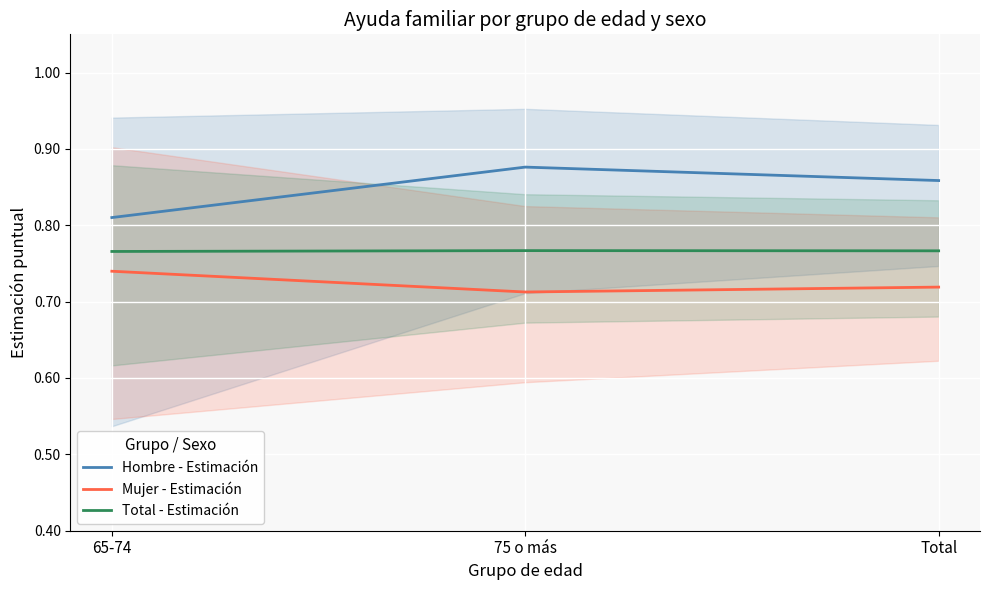

Reading left to right, extract all data points from this chart.

Hombre - Estimación: 0.8	0.9	0.9
Mujer - Estimación: 0.7	0.7	0.7
Total - Estimación: 0.8	0.8	0.8